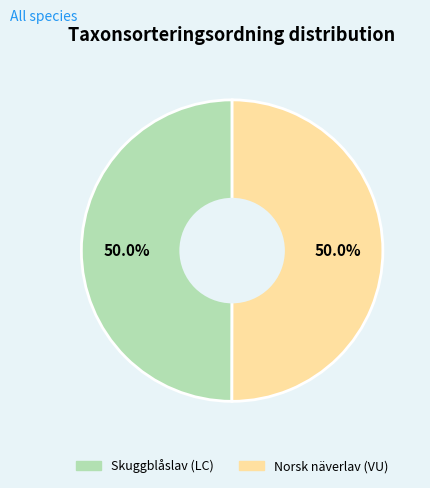

What portion of the pie excludes Skuggblåslav (LC)?

50.0%